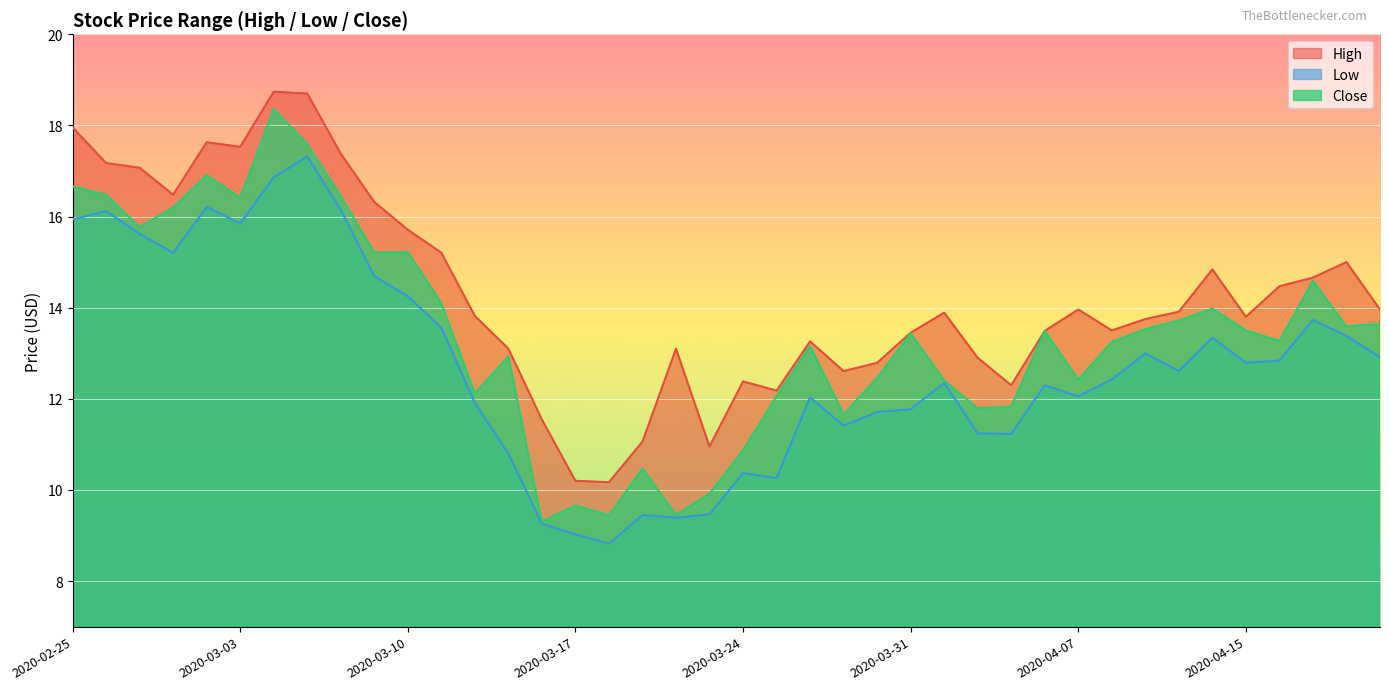

Rank the series by their average value, from lowest to highest.

Low, Close, High